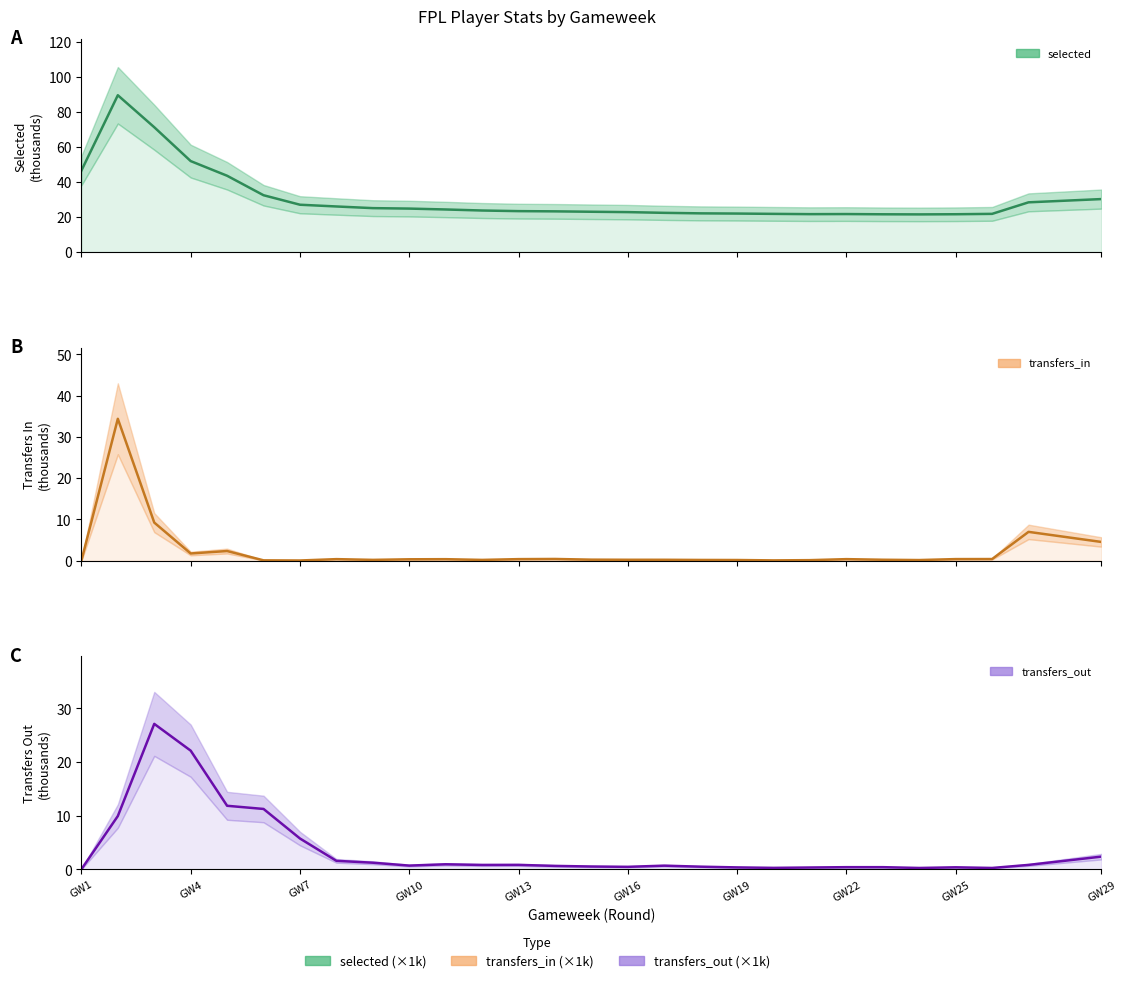

True or false: transfers_in and transfers_out cross at least once.

True